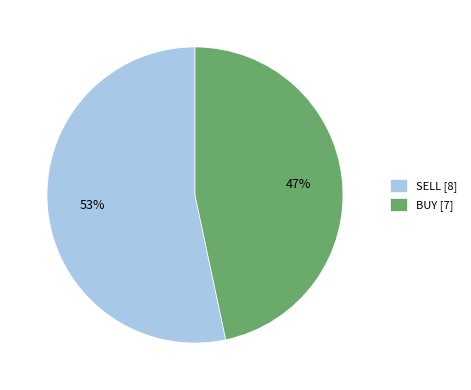

To the nearest percent, what percentage of the pie is SELL?

53%